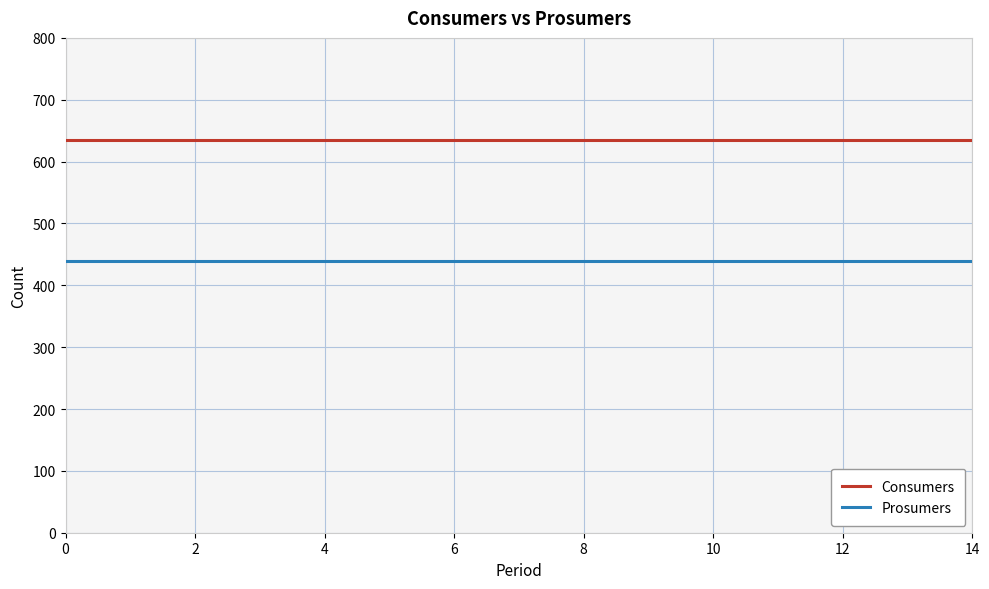

Count the number of categories in the chart.

15